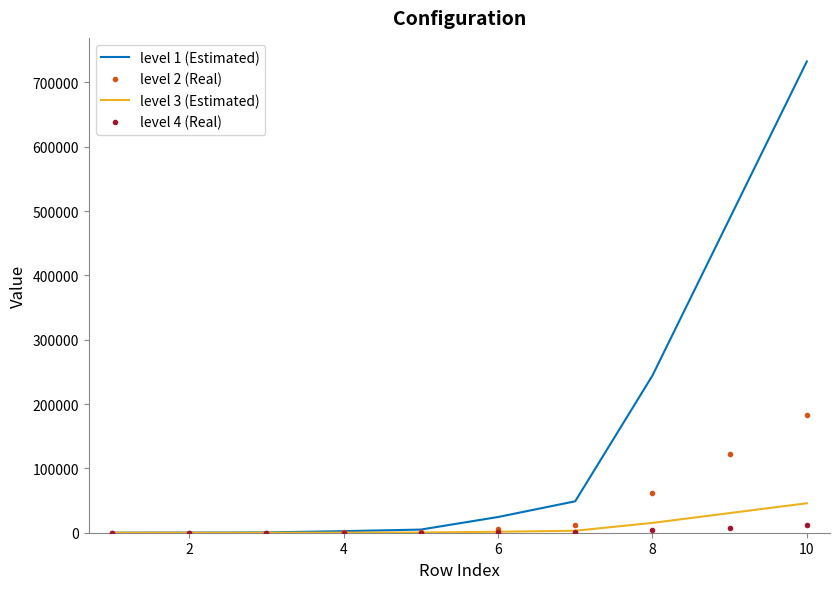

Which series has the largest total across all categories?

level 1 (Estimated)